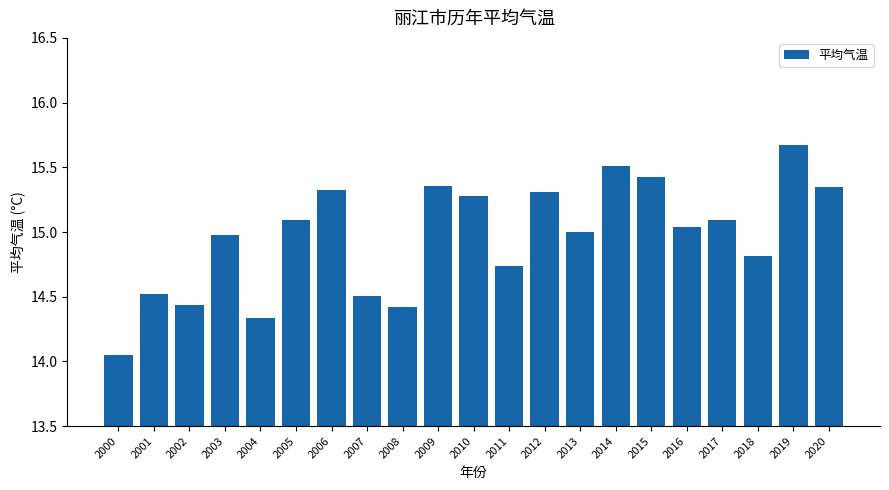

Approximately how many times larger is the value at 2013 compared to 2017?

1.0